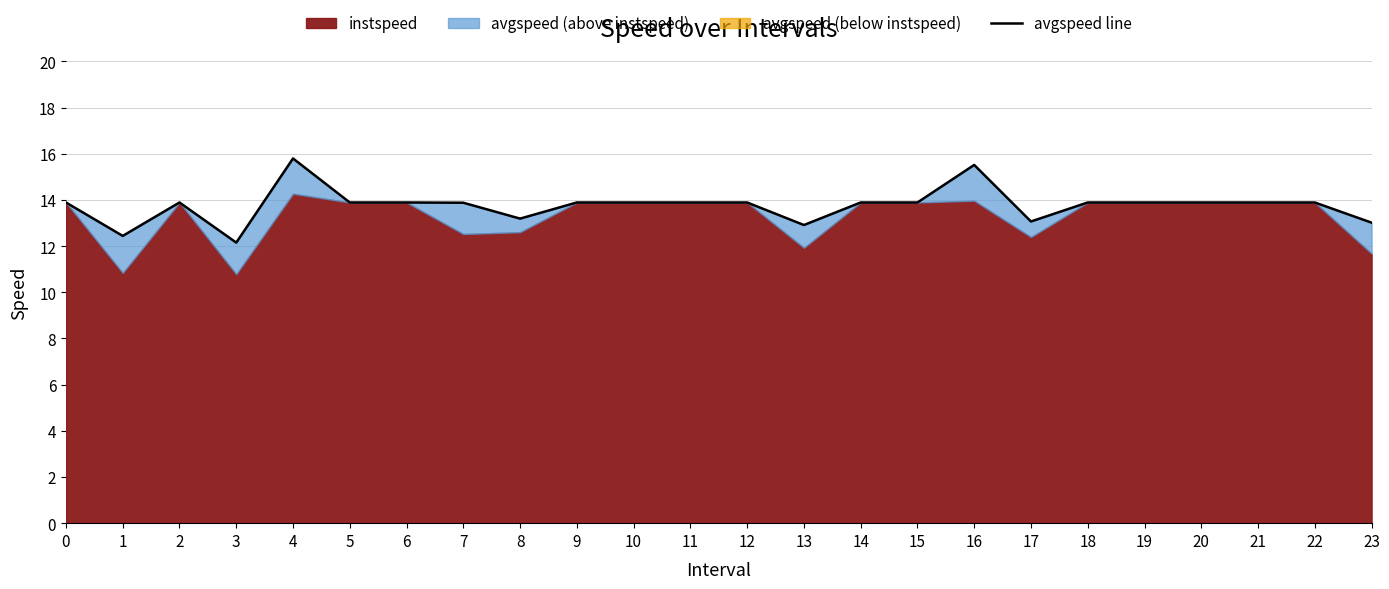

Which category has the lowest value across all series?

3